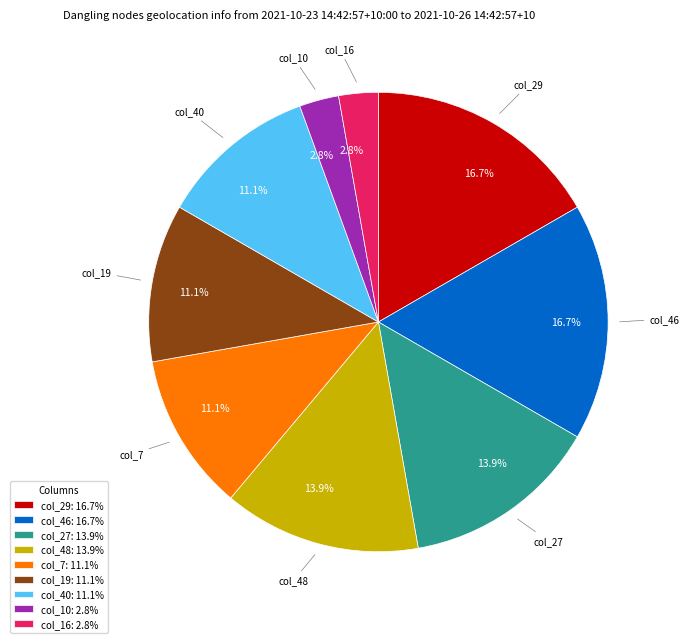

Which has a higher value, col_40: 11.1% or col_16: 2.8%?

col_40: 11.1%